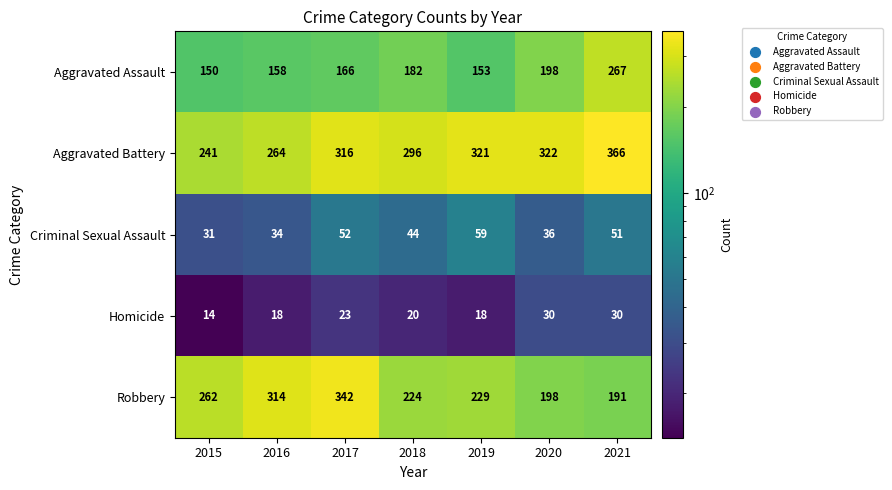

How many data points does each series have?

7